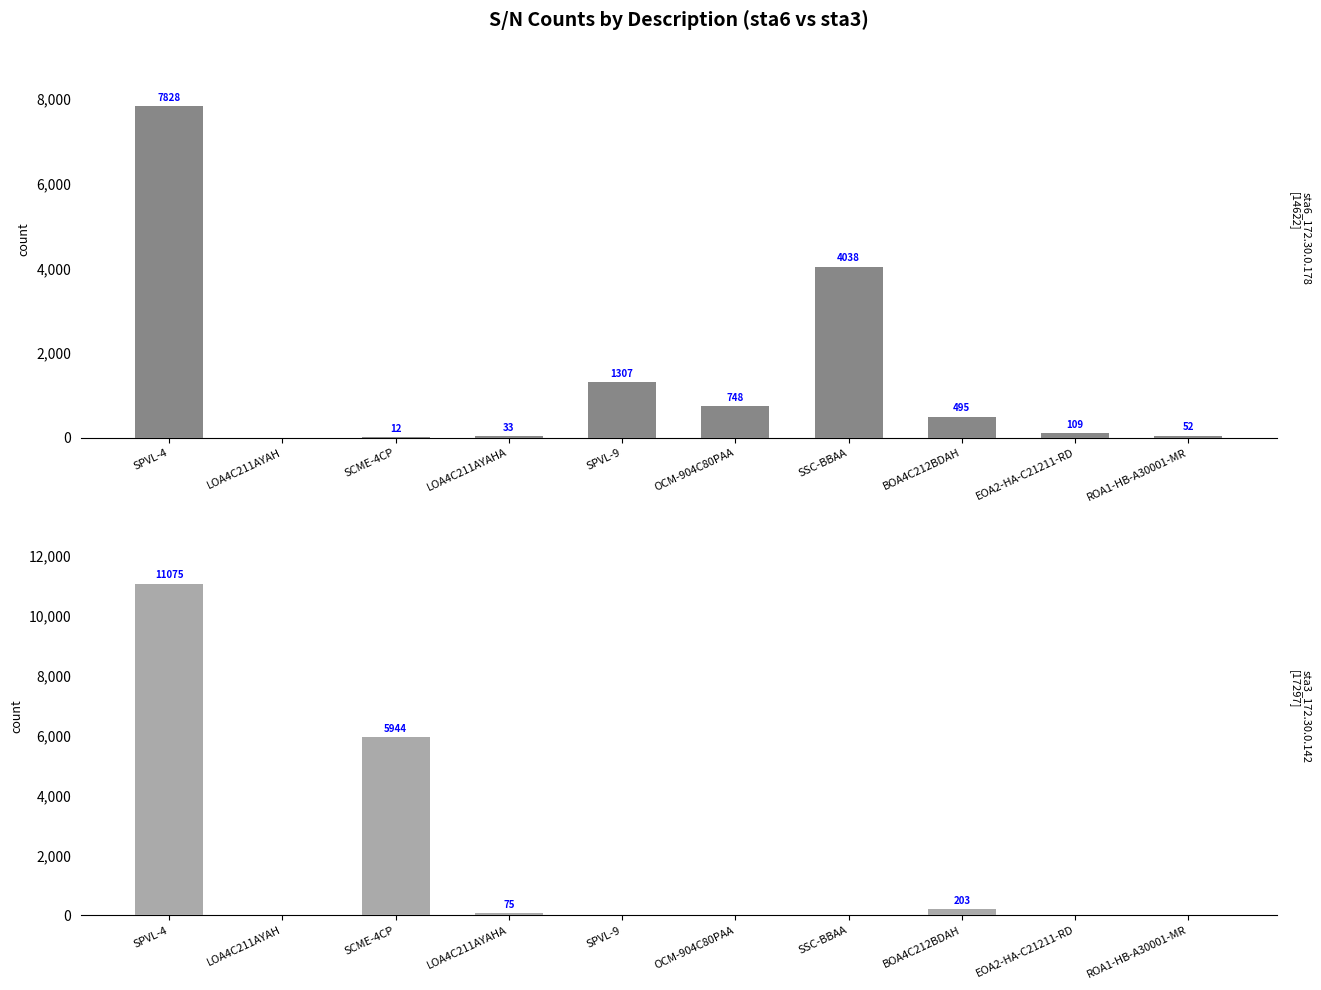

Rank the series at LOA4C211AYAHA from lowest to highest value.

sta6_172.30.0.178, sta3_172.30.0.142